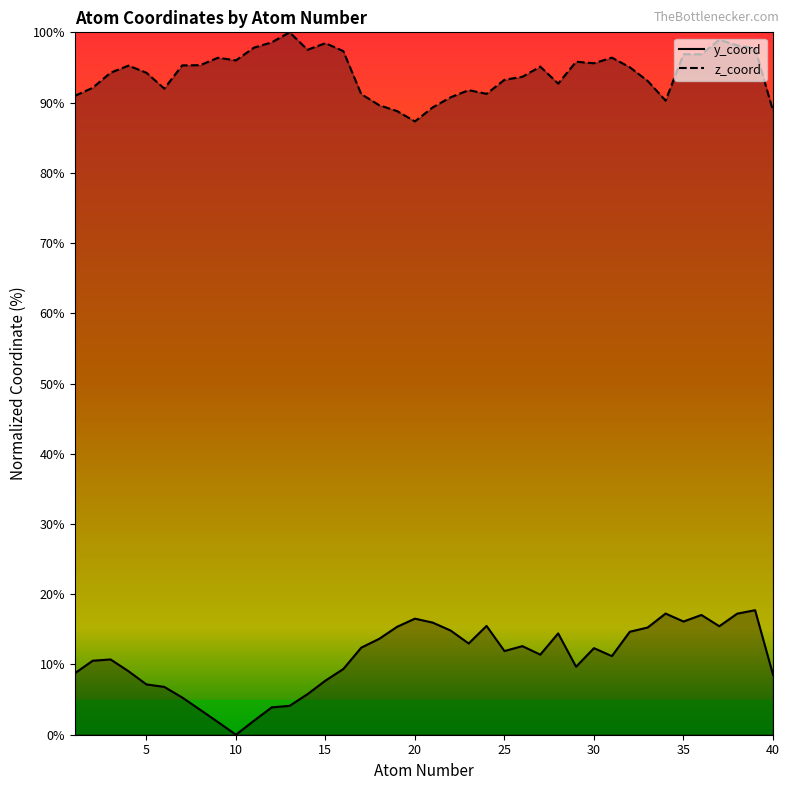

What are all the series names shown in the legend?

y_coord, z_coord